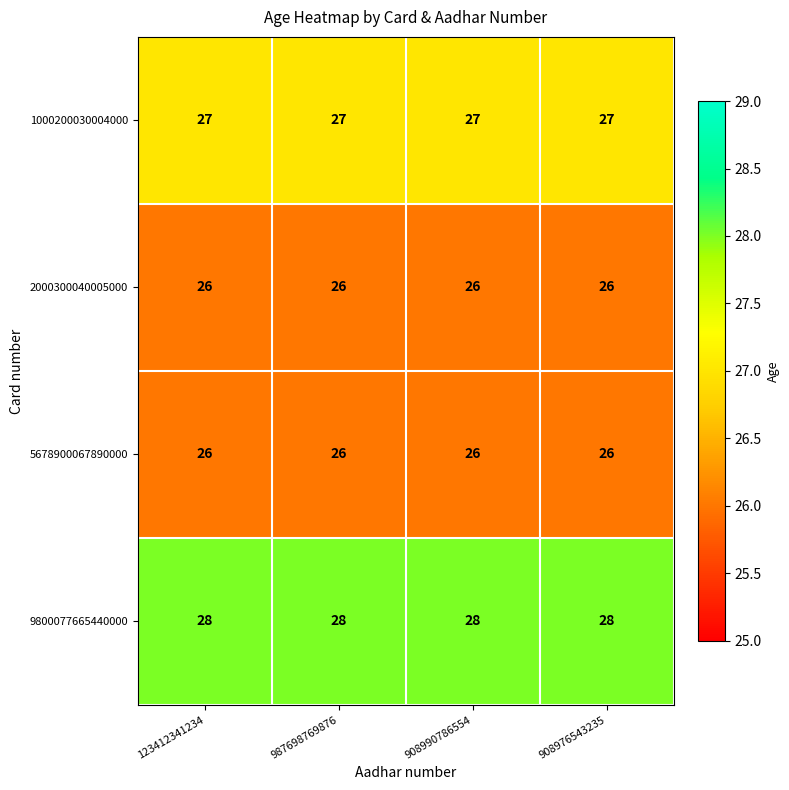

What is the highest value of the 5678900067890000 series?

26